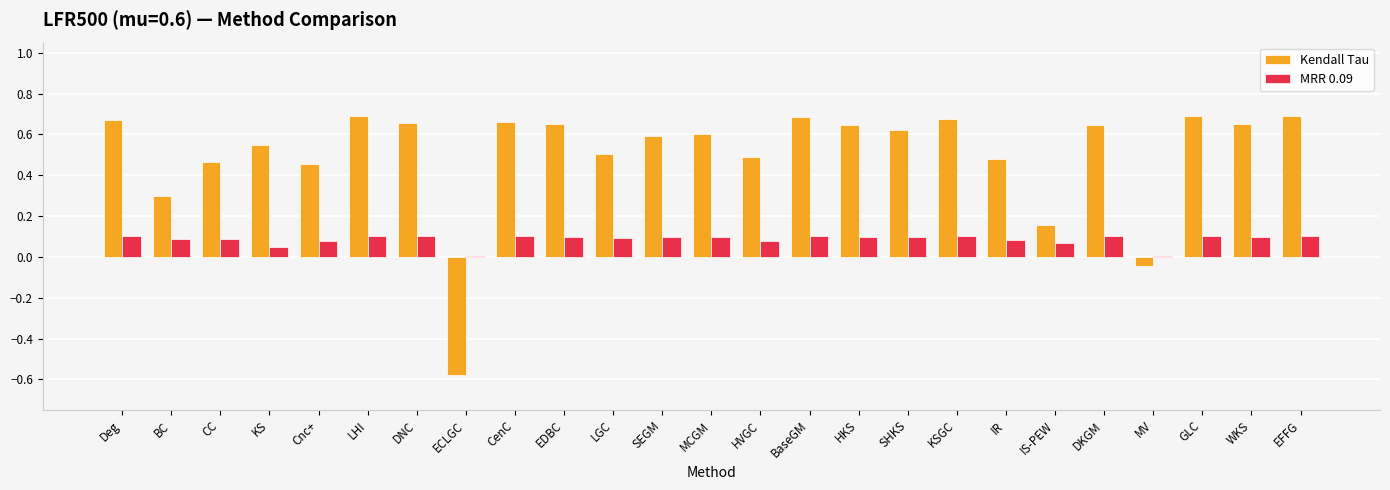

Is the value of MRR 0.09 at EFFG greater than the value of Kendall Tau at BC?

No